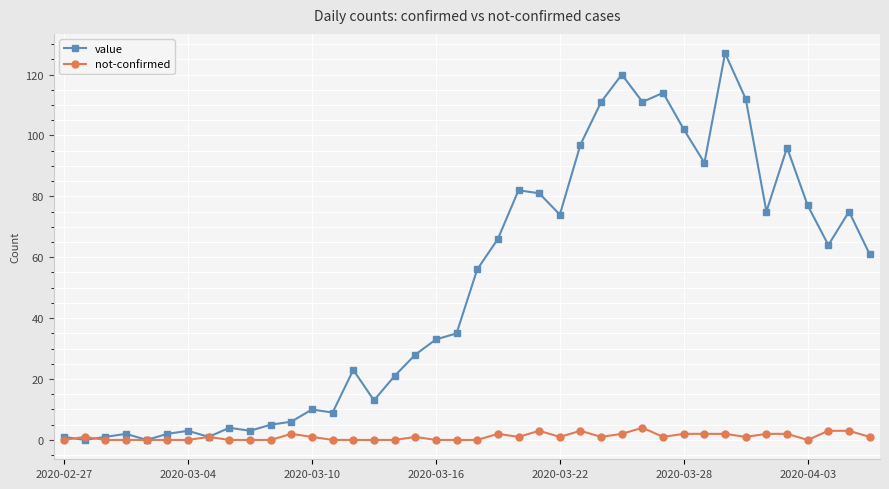

Which series has the largest total across all categories?

value